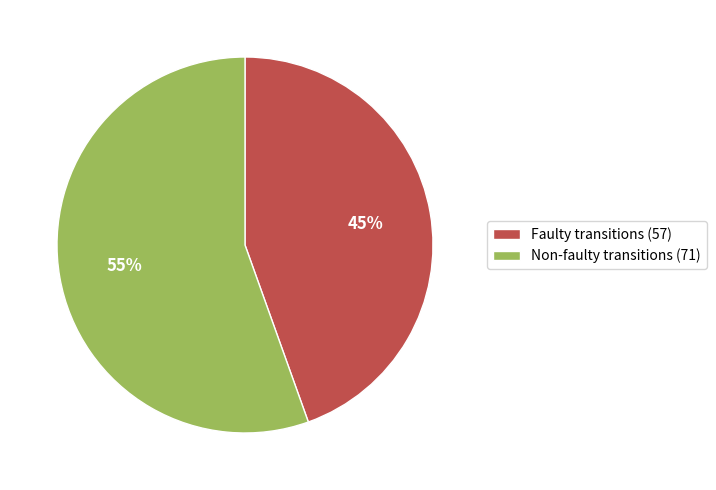

The Faulty transitions (57) slice represents 45% of the pie. True or false?

True